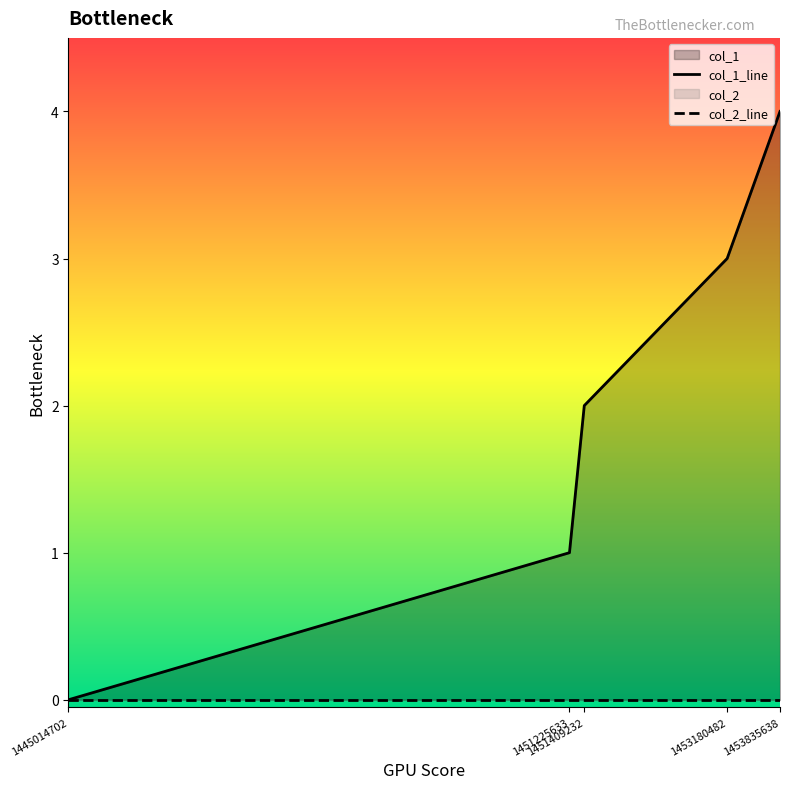

The col_1_line series shows 1 at 1451409232. True or false?

False